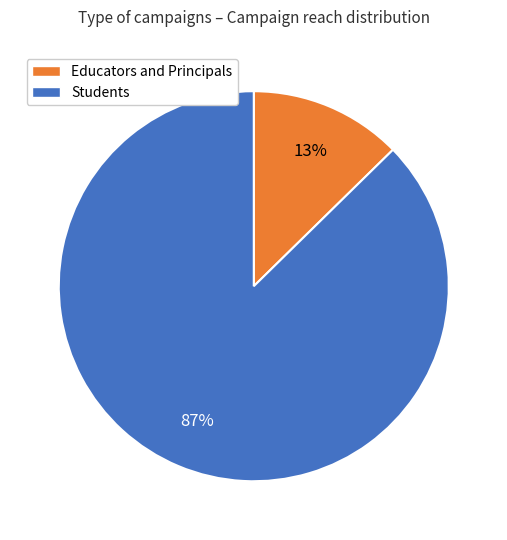

To the nearest percent, what is the average slice percentage?

50%